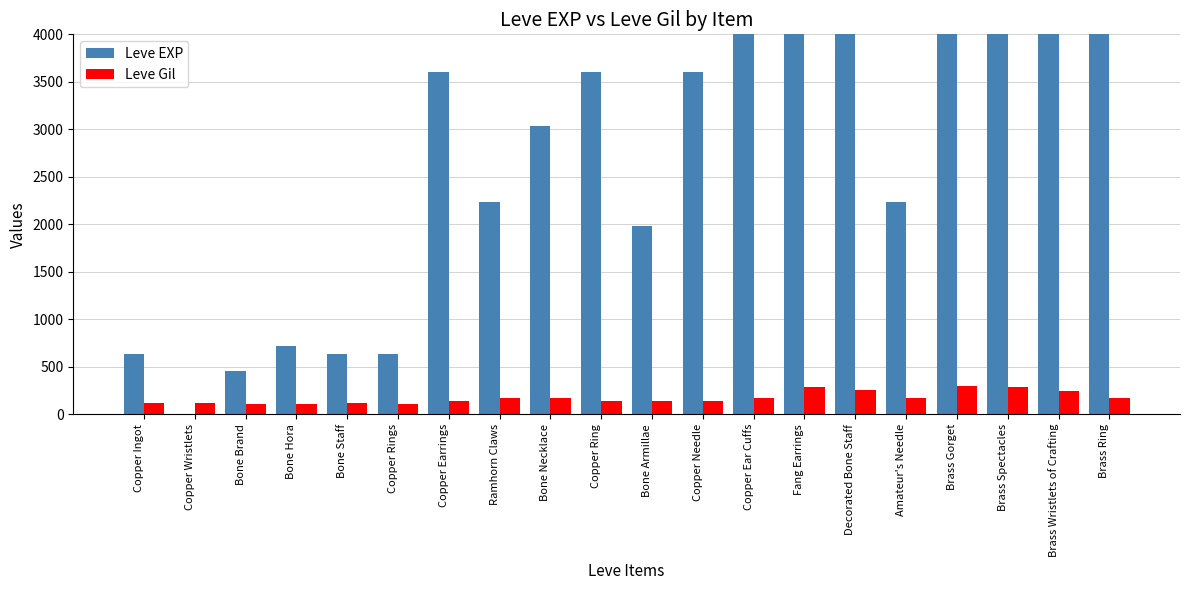

What position from the left is Copper Ring?

10